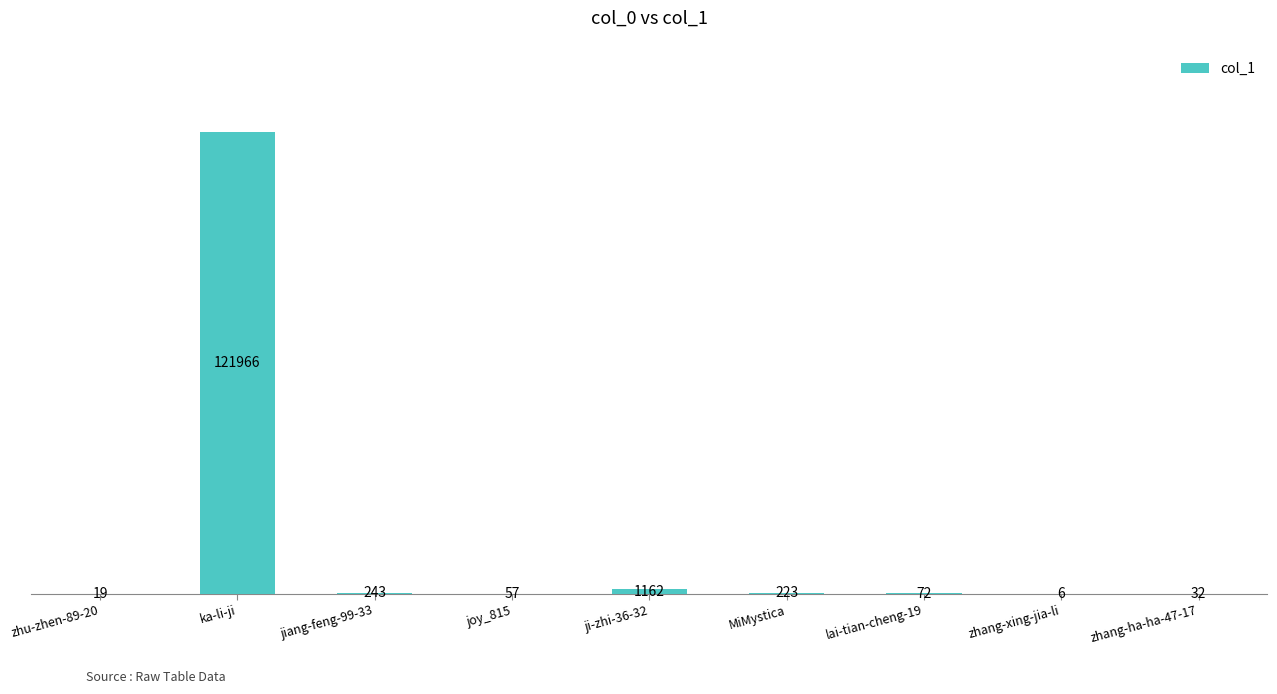

What is the sum of the values at ji-zhi-36-32 and joy_815?

1219